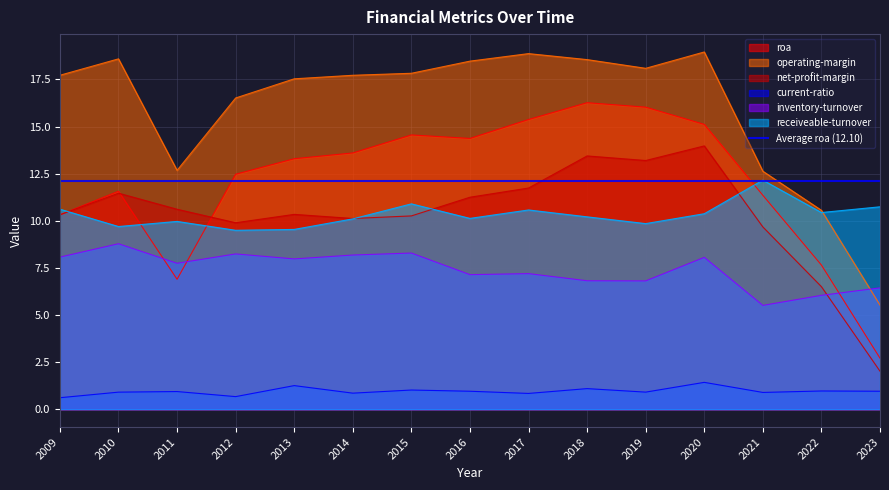

At which label is operating-margin closest to 12?

2021